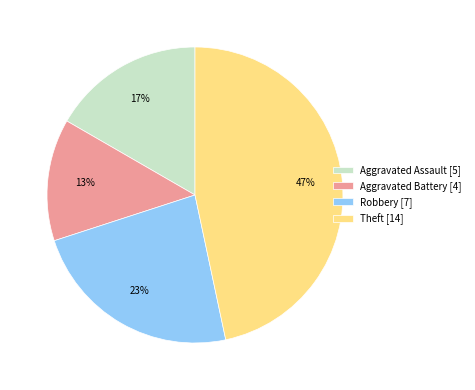

Is the sum of Theft and Robbery greater than half?

Yes